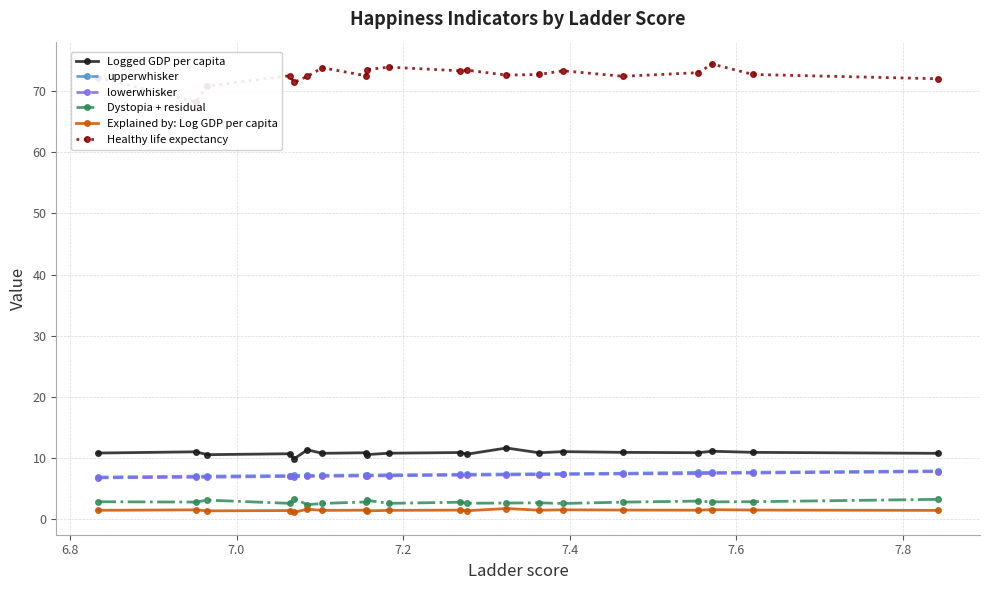

What is the highest value of the Logged GDP per capita series?

11.6